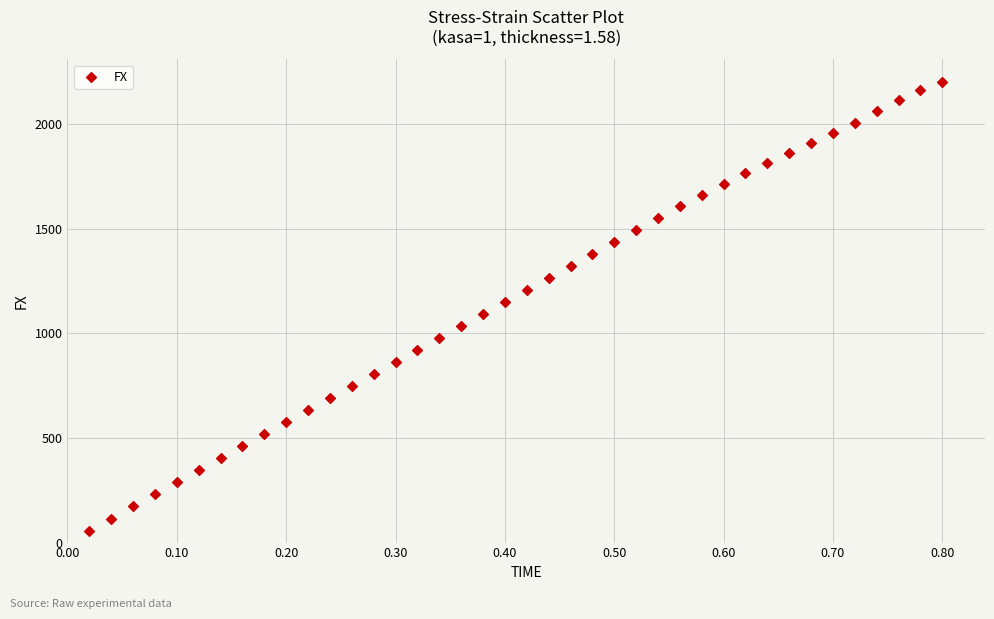

What is the range of Y values (max minus min)?

2146.6